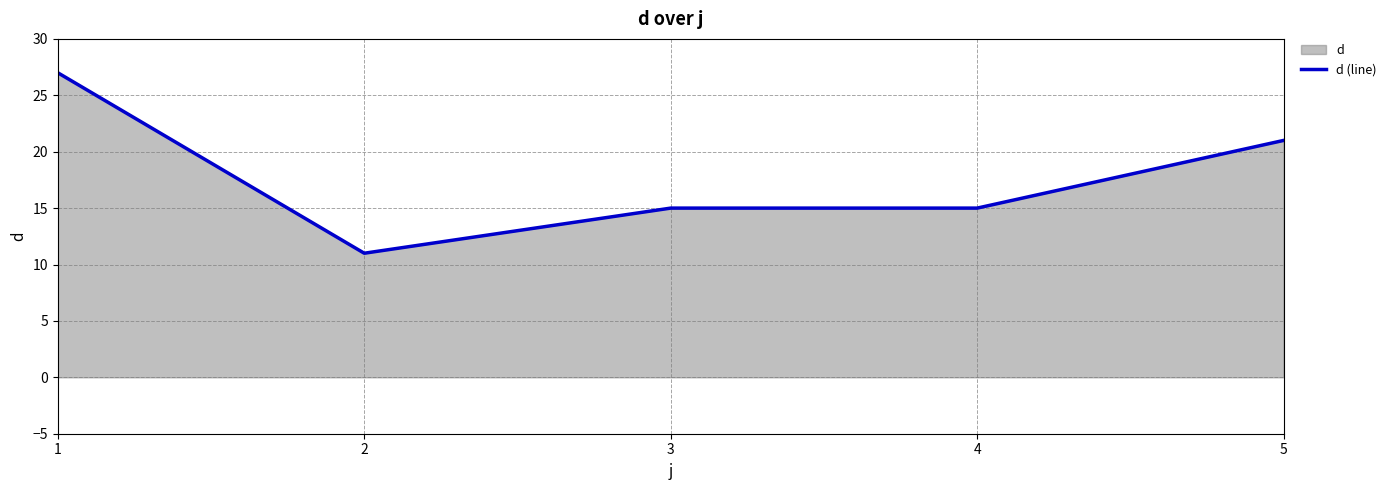

At which category does the data reach its first local valley?

2